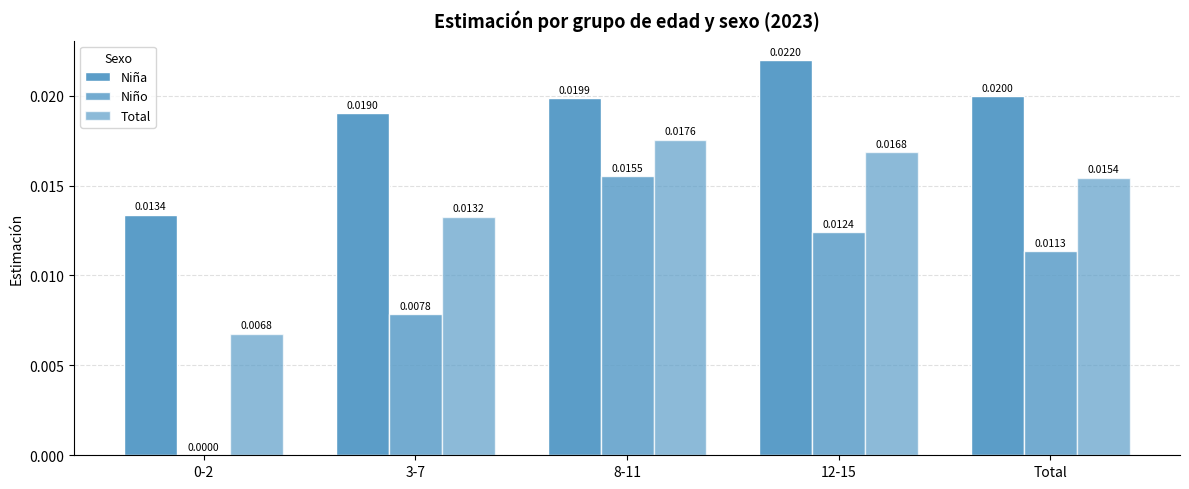

Which category has the lowest value across all series?

0-2